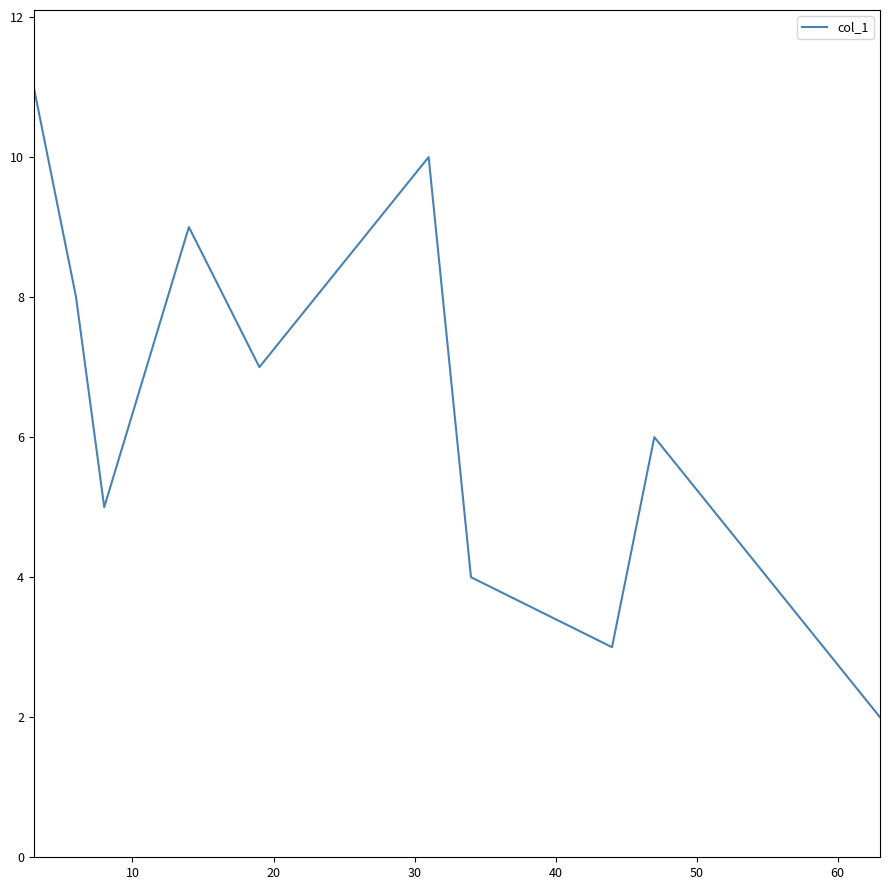

What is the maximum value shown in the chart?

11.0